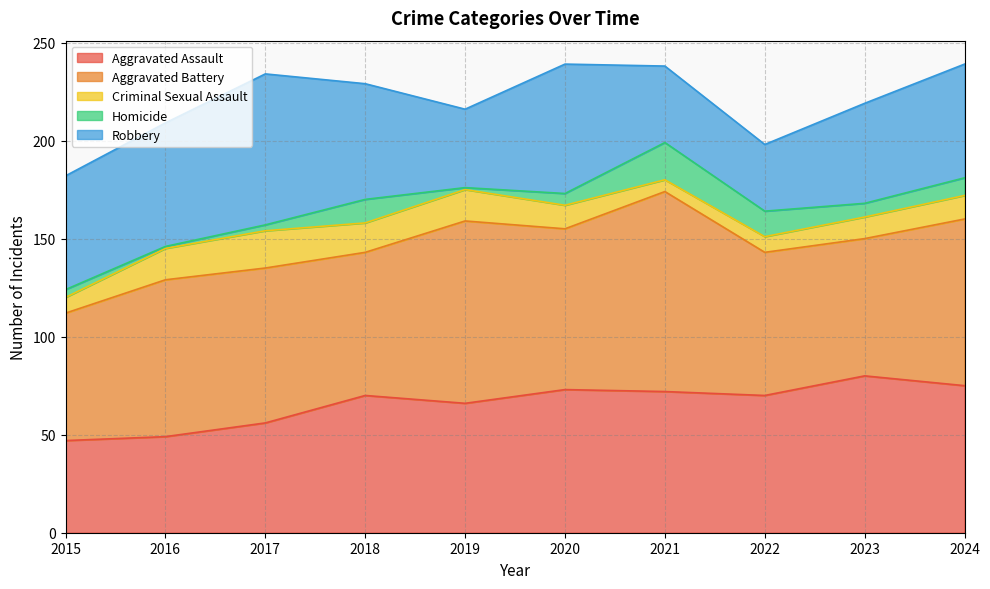

What is the maximum value for Robbery?

77